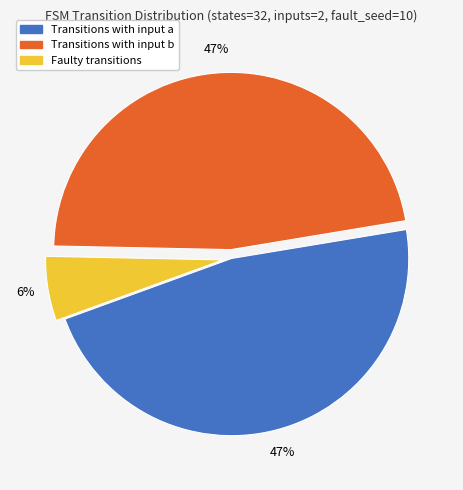

To the nearest percent, what is the difference between the largest and smallest slice percentages?

41%